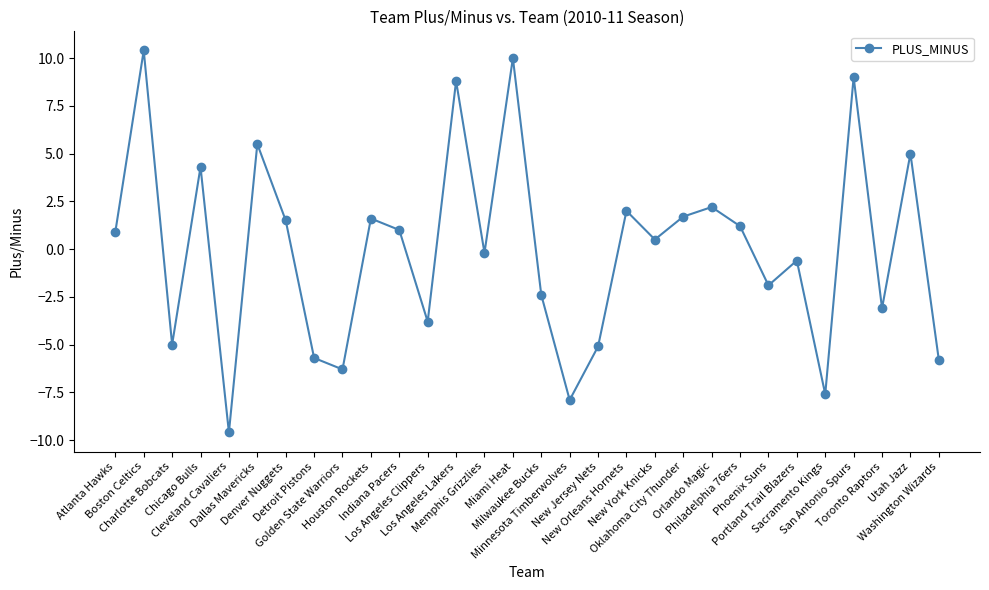

Where is the first local maximum?

Boston Celtics